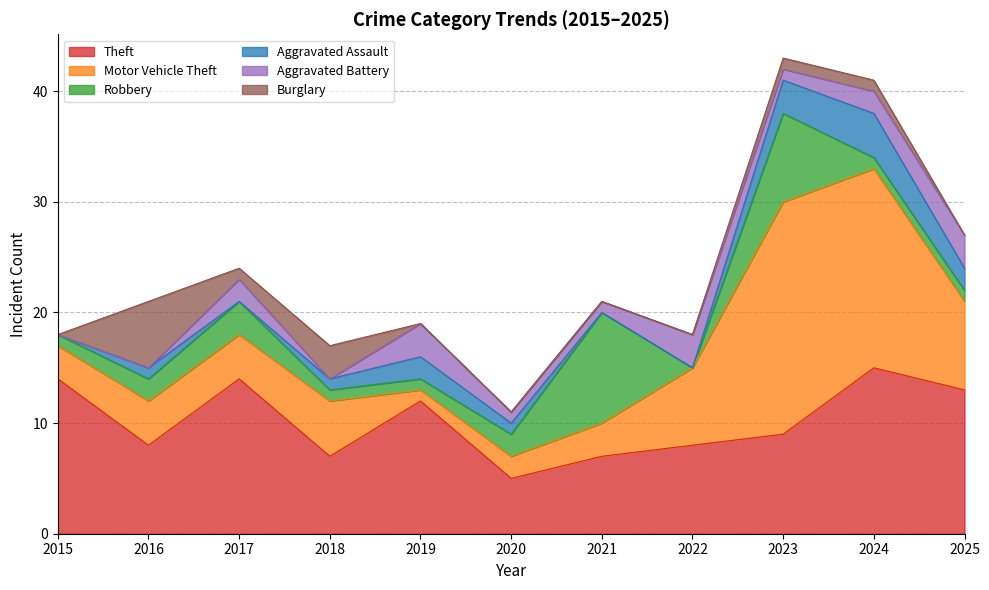

Where is Aggravated Assault nearest to the value 2?

2019